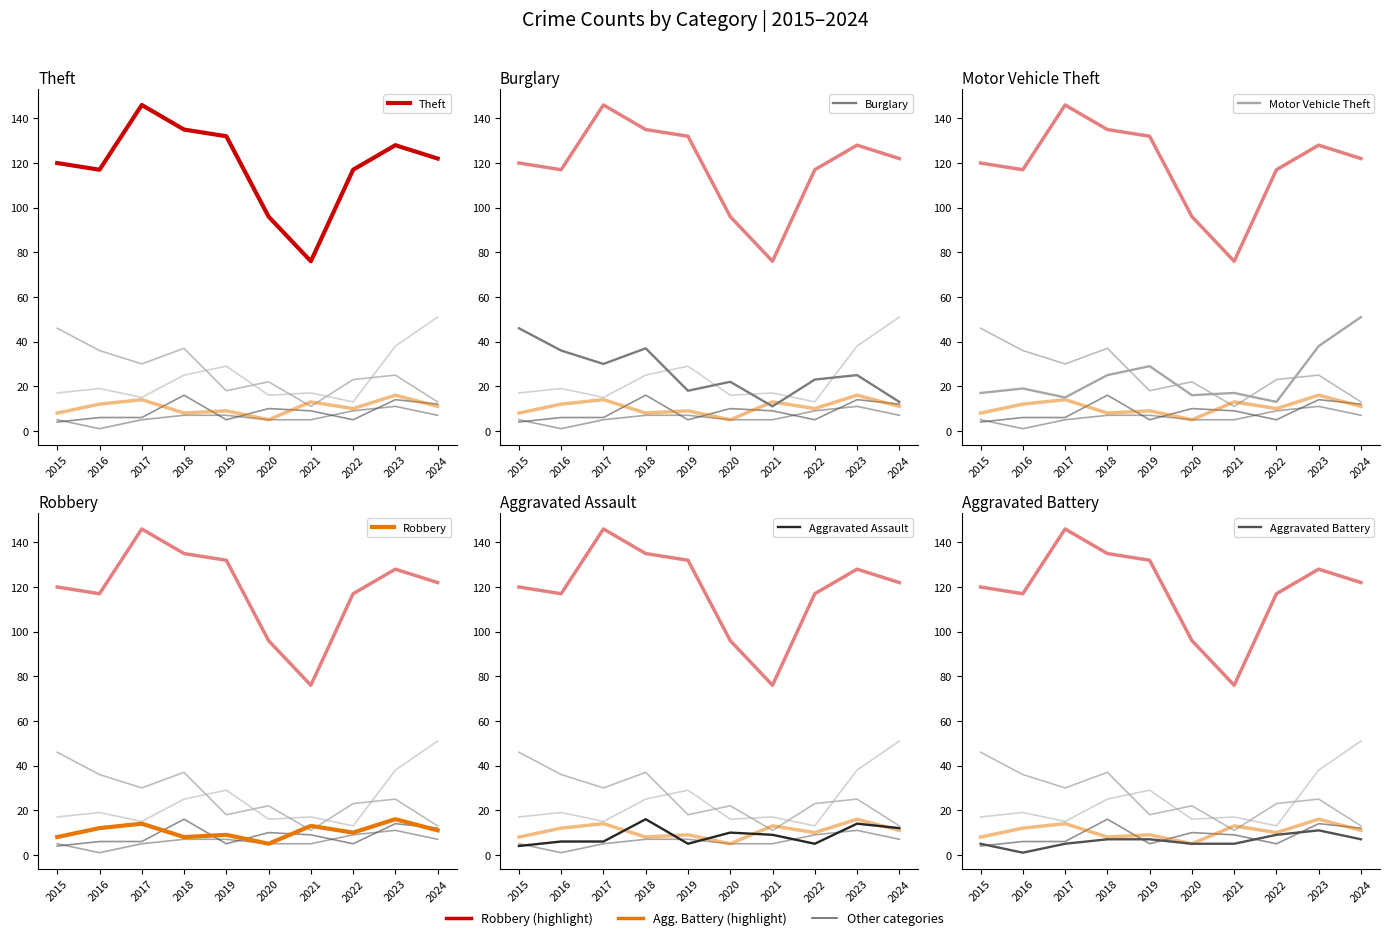

List the labels in order of Aggravated Assault value, smallest first.

2015, 2019, 2022, 2016, 2017, 2021, 2020, 2024, 2023, 2018